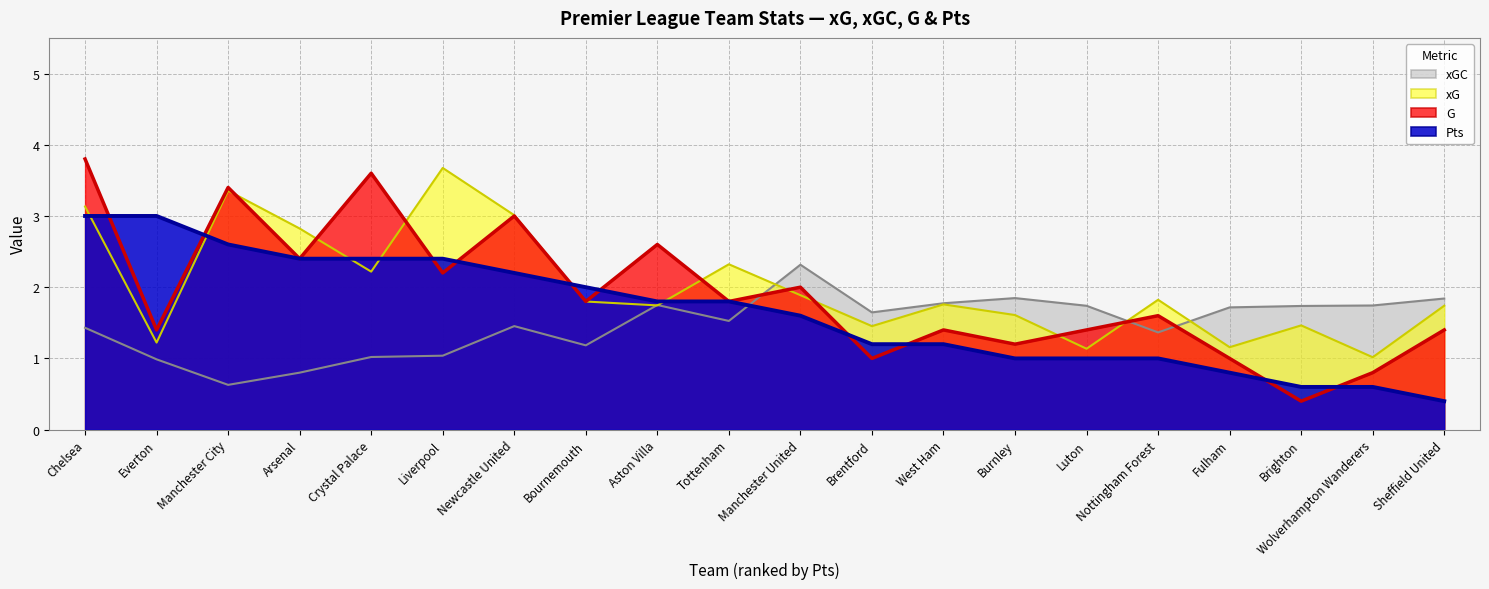

What is the difference between the highest and lowest values at Aston Villa?

0.9